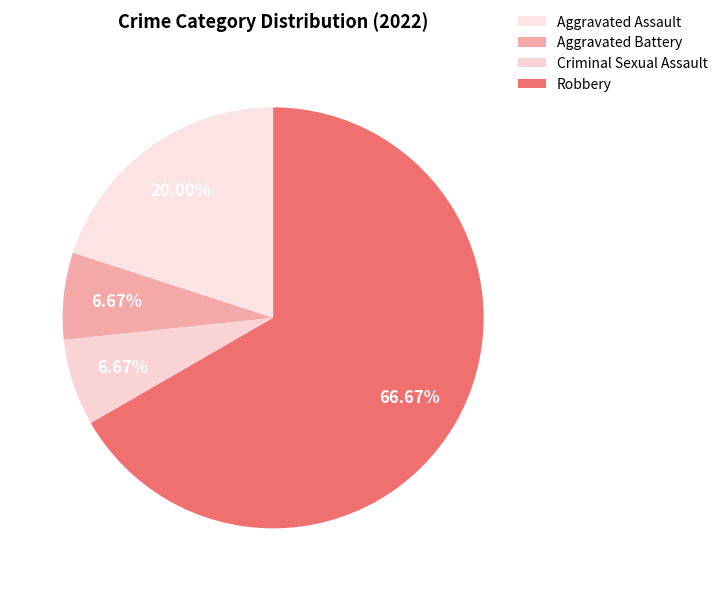

How many slices are in this pie chart?

4